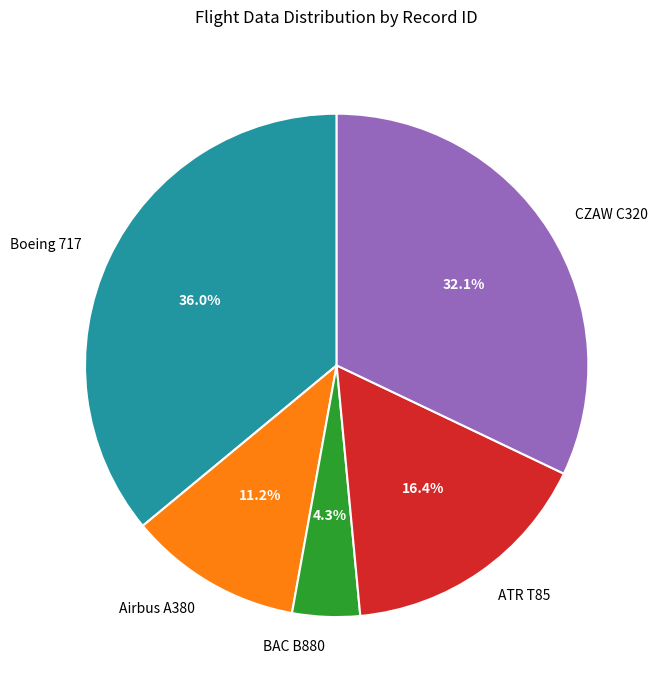

Approximately how many times larger is the value at ATR T85 compared to Boeing 717?

0.5